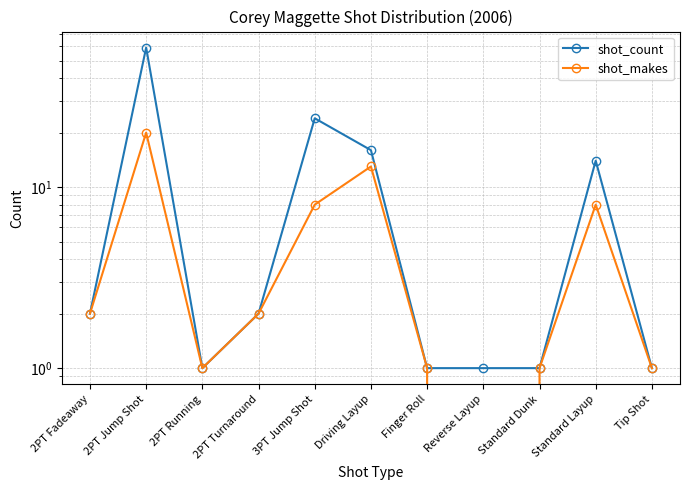

At which category is the sum across all series the highest?

2PT Jump Shot